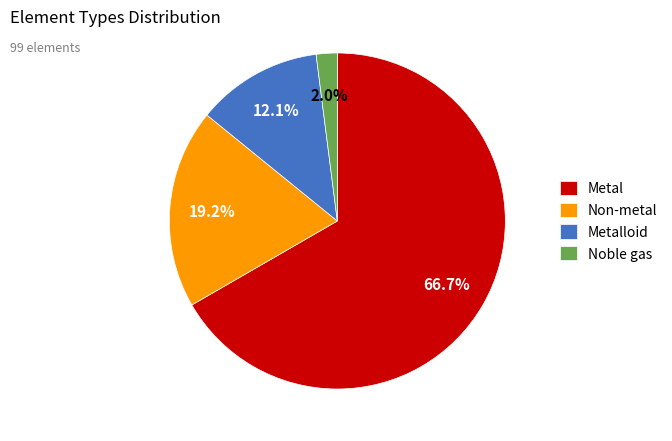

To the nearest percent, what portion does Noble gas represent?

2%